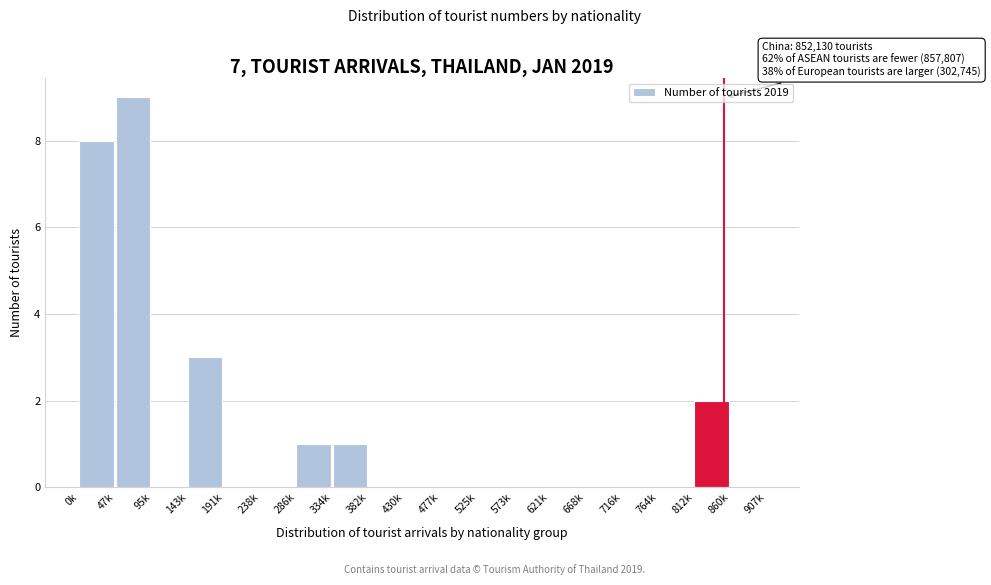

Reading right to left, extract all data points from this chart.

860k=0	812k=2	764k=0	716k=0	668k=0	621k=0	573k=0	525k=0	477k=0	430k=0	382k=0	334k=1	286k=1	238k=0	191k=0	143k=3	95k=0	47k=9	0k=8